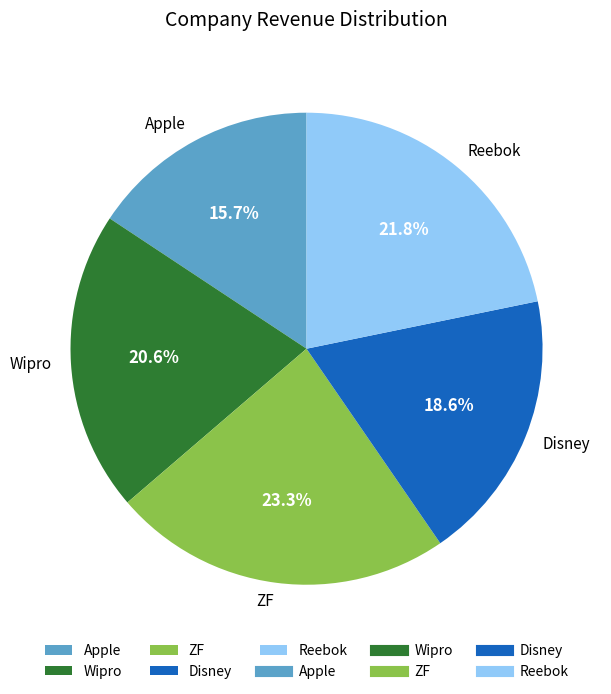

How many segments does this pie chart have?

5